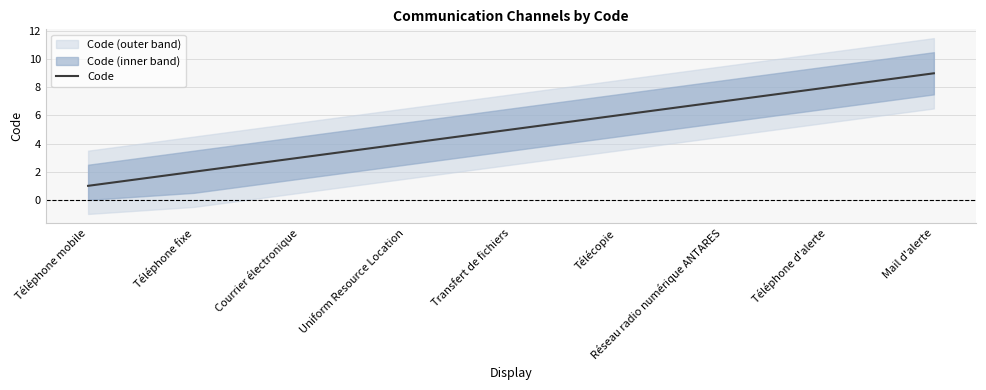

Count the values in the range 3 to 7.

5